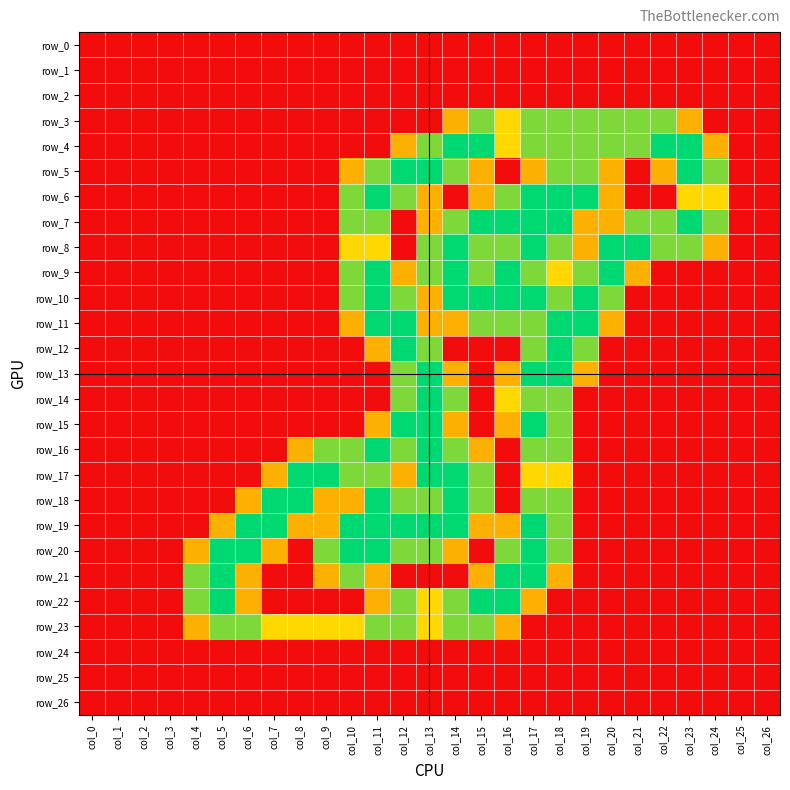

What is the approximate value of row_16 at col_14?

1.5